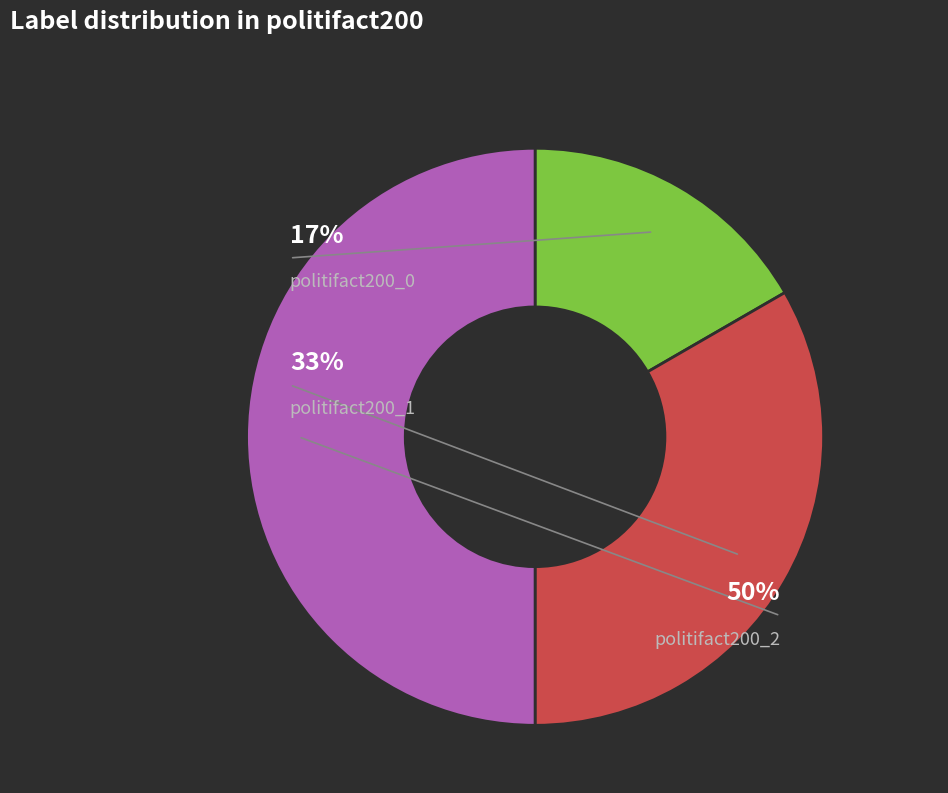

True or false: politifact200_1 accounts for 28% of the total.

False